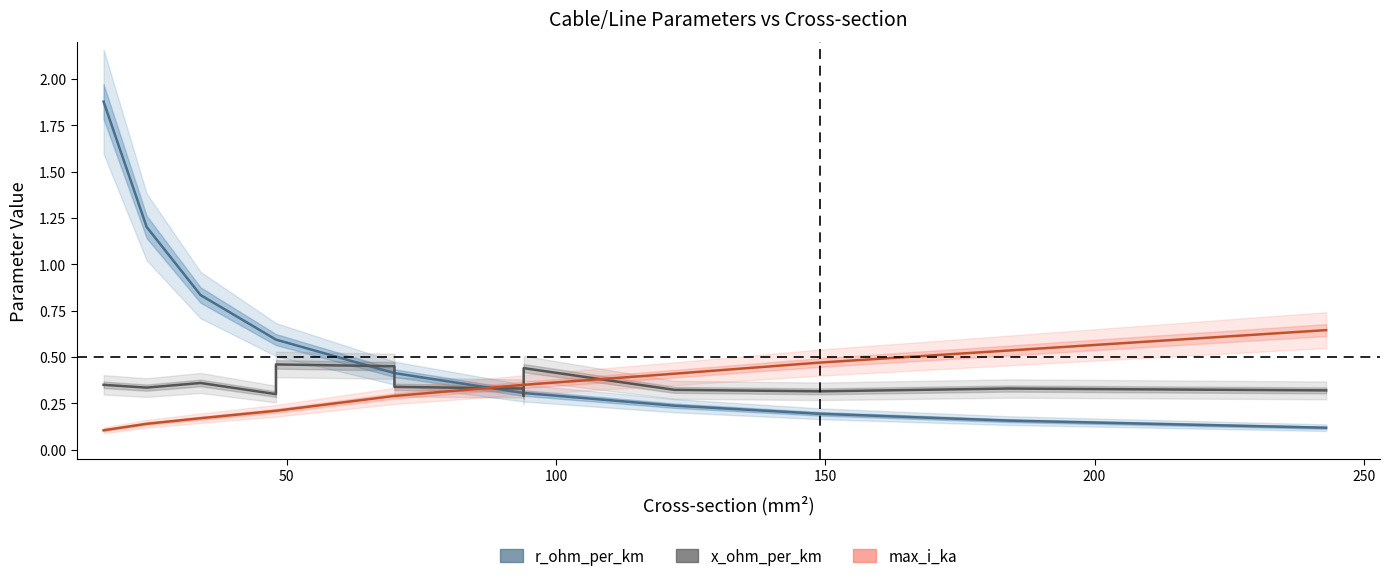

Is the value of x_ohm_per_km at 9 greater than the value of max_i_ka at 300?

No